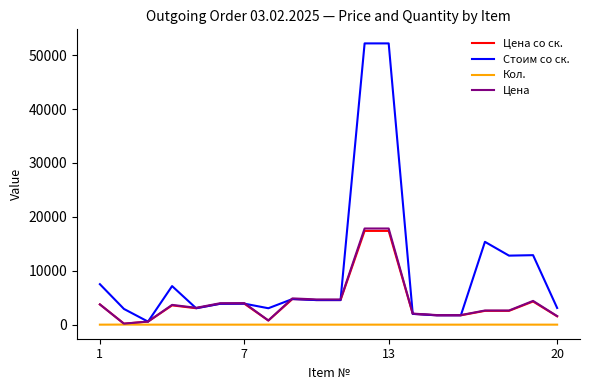

What is the maximum value shown in the chart?

52182.0